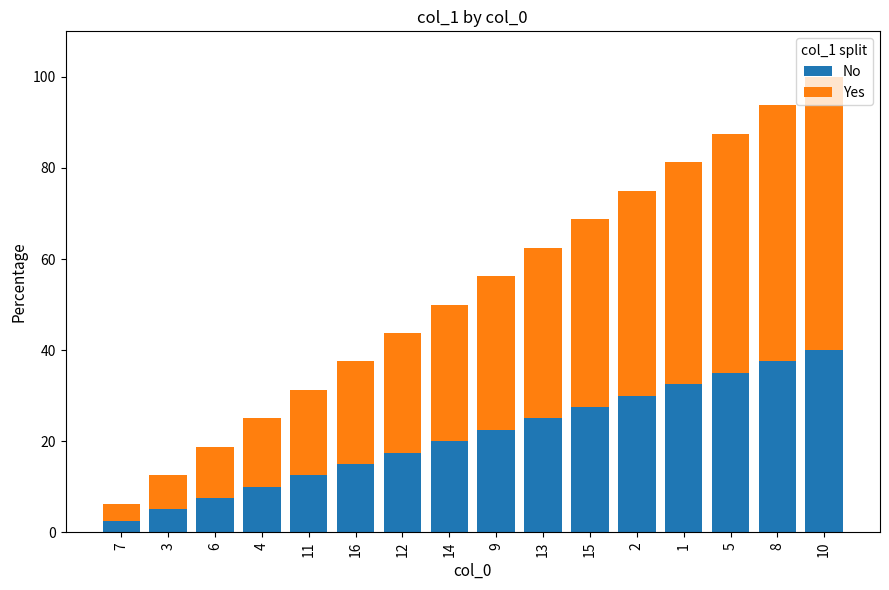

What is the sum of all No values?

340.0